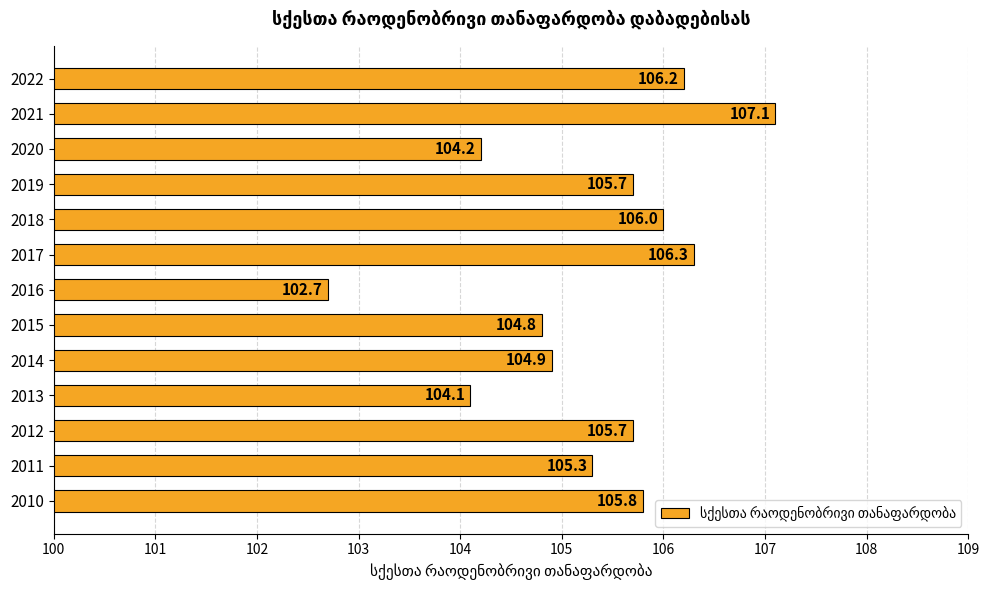

What is the difference between the second highest and minimum values?

3.6